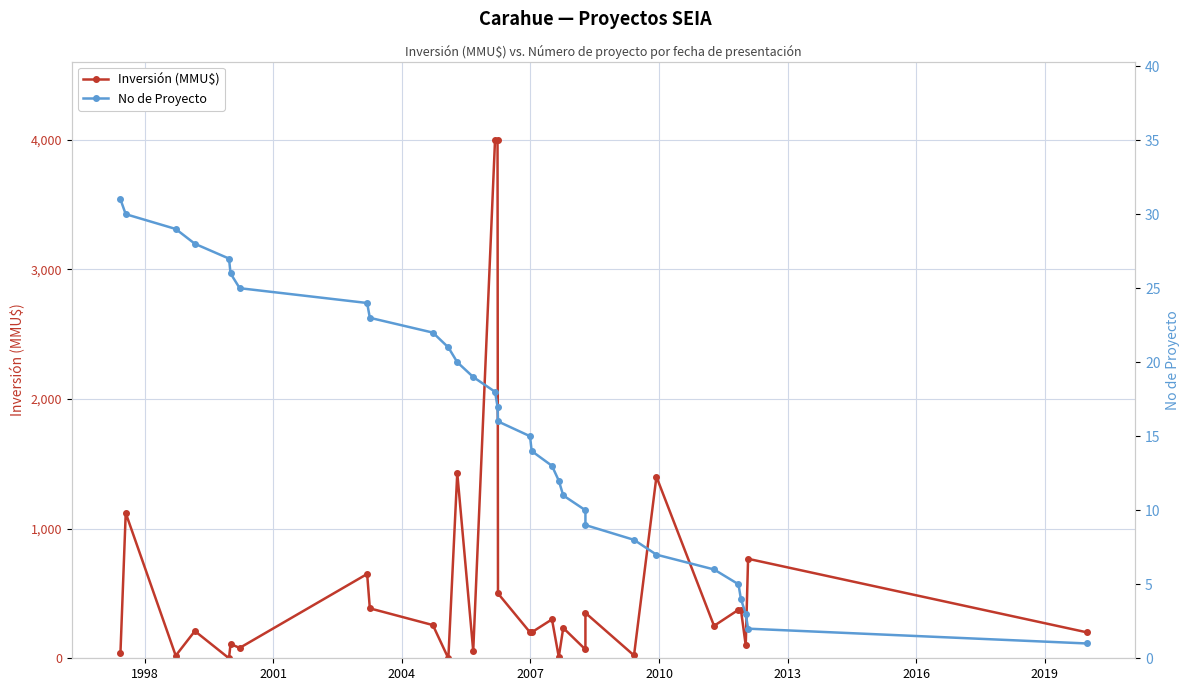

Reading left to right, extract all data points from this chart.

Inversión (MMU$): 40	1120	20	210	0	110	80	650	385	256	0	1428	57	4000	4000	500	200	200	300	10	234	68	350	22	1400	250	374	374	100	767	200
No de Proyecto: 31	30	29	28	27	26	25	24	23	22	21	20	19	18	17	16	15	14	13	12	11	10	9	8	7	6	5	4	3	2	1